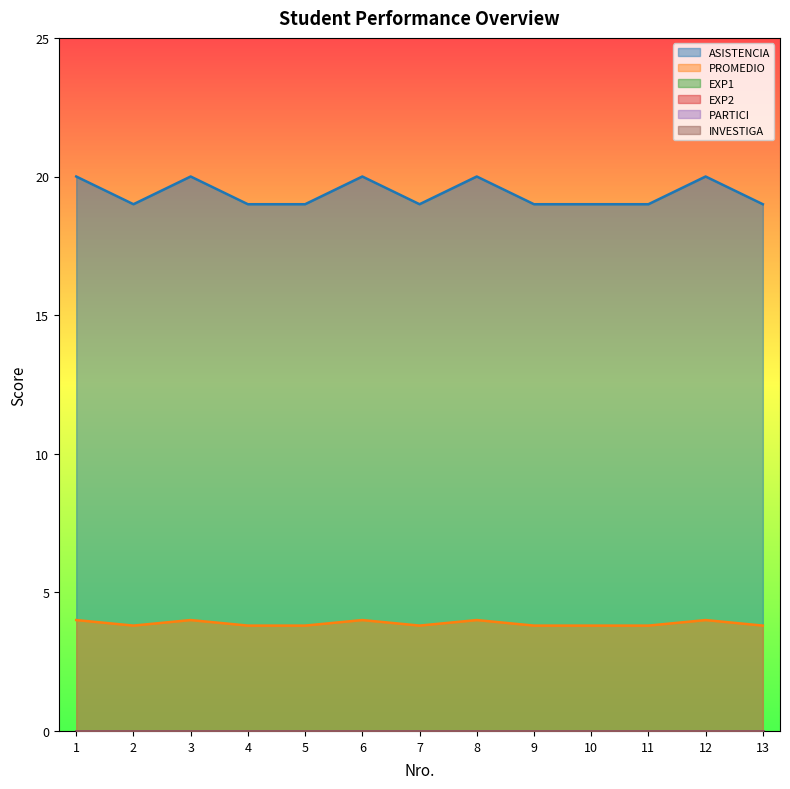

What is the difference between the highest and lowest values at 10?

19.0